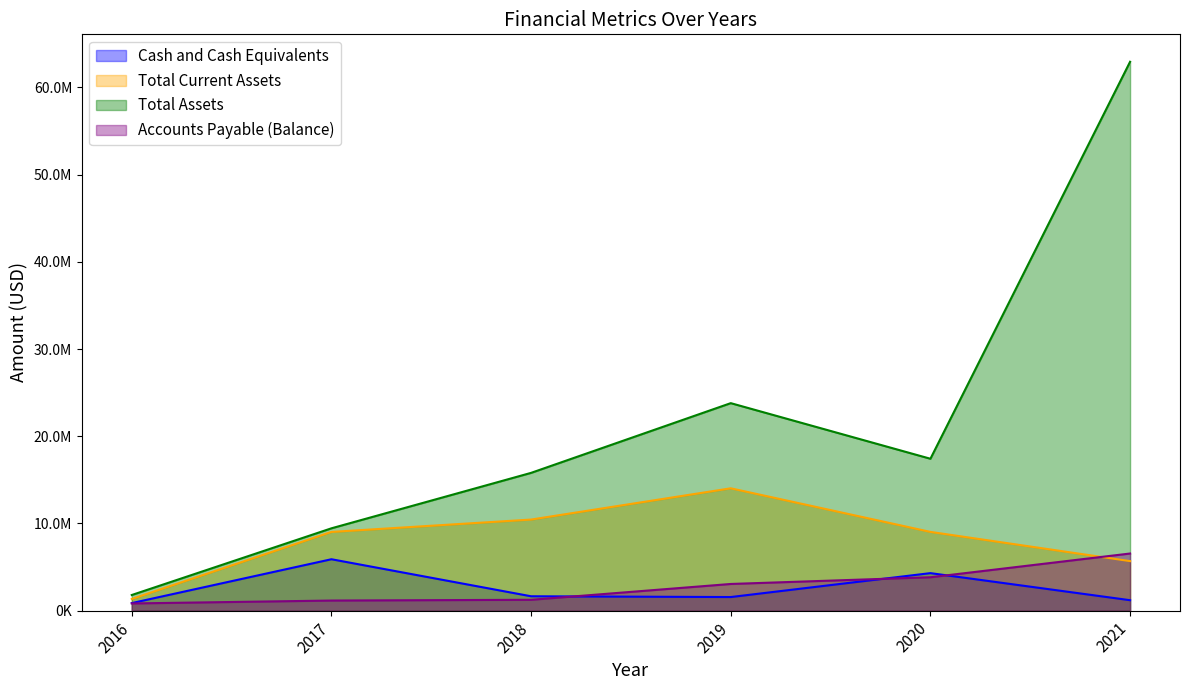

Reading left to right, what are all the values shown in this chart?

Cash and Cash Equivalents: 2016=868532	2017=5896705	2018=1649783	2019=1561000	2020=4303000	2021=1199000
Total Current Assets: 2016=1341448	2017=9028599	2018=10447345	2019=14031000	2020=9033000	2021=5680000
Total Assets: 2016=1794834	2017=9443144	2018=15801832	2019=23796000	2020=17420000	2021=62942000
Accounts Payable (Balance): 2016=826447	2017=1160474	2018=1246461	2019=3061000	2020=3831000	2021=6553000